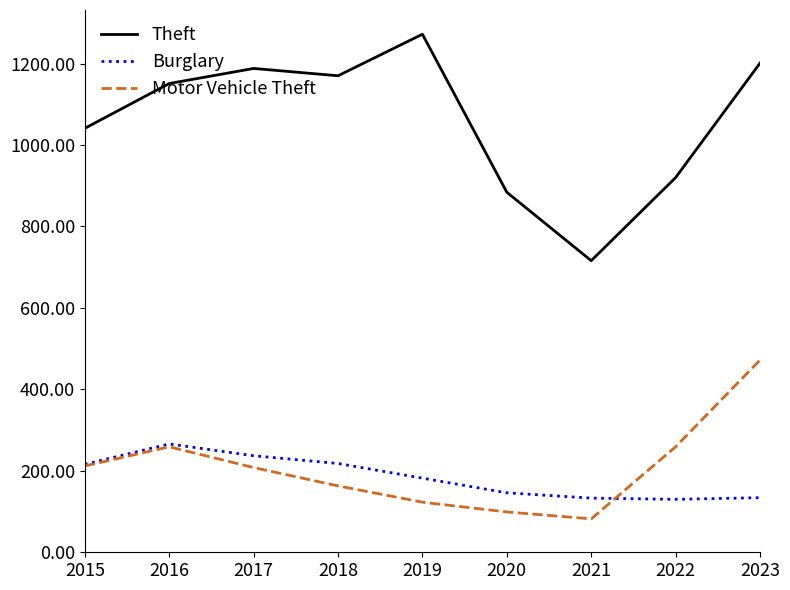

True or false: Burglary and Theft intersect in this chart.

False